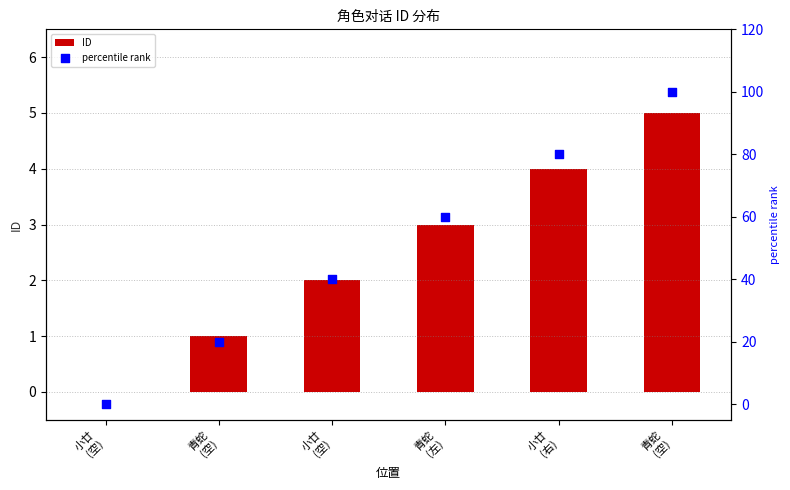

Which series has the largest Y range (max minus min)?

percentile rank